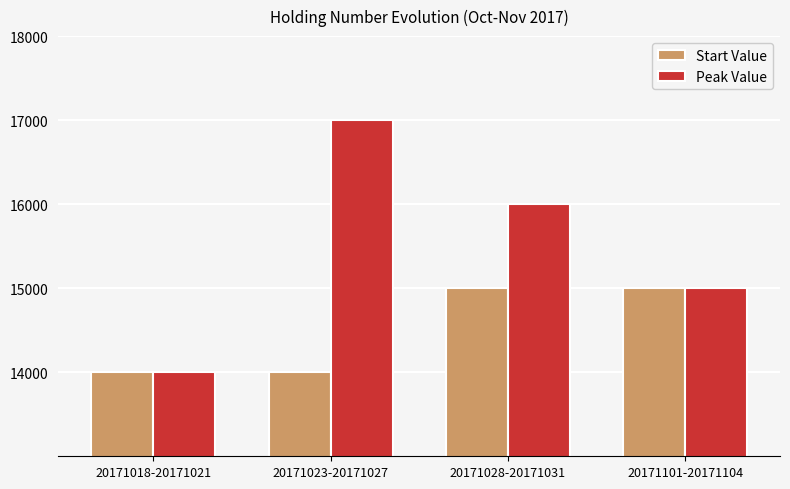

At which category does the chart reach its peak across all series?

20171023-20171027